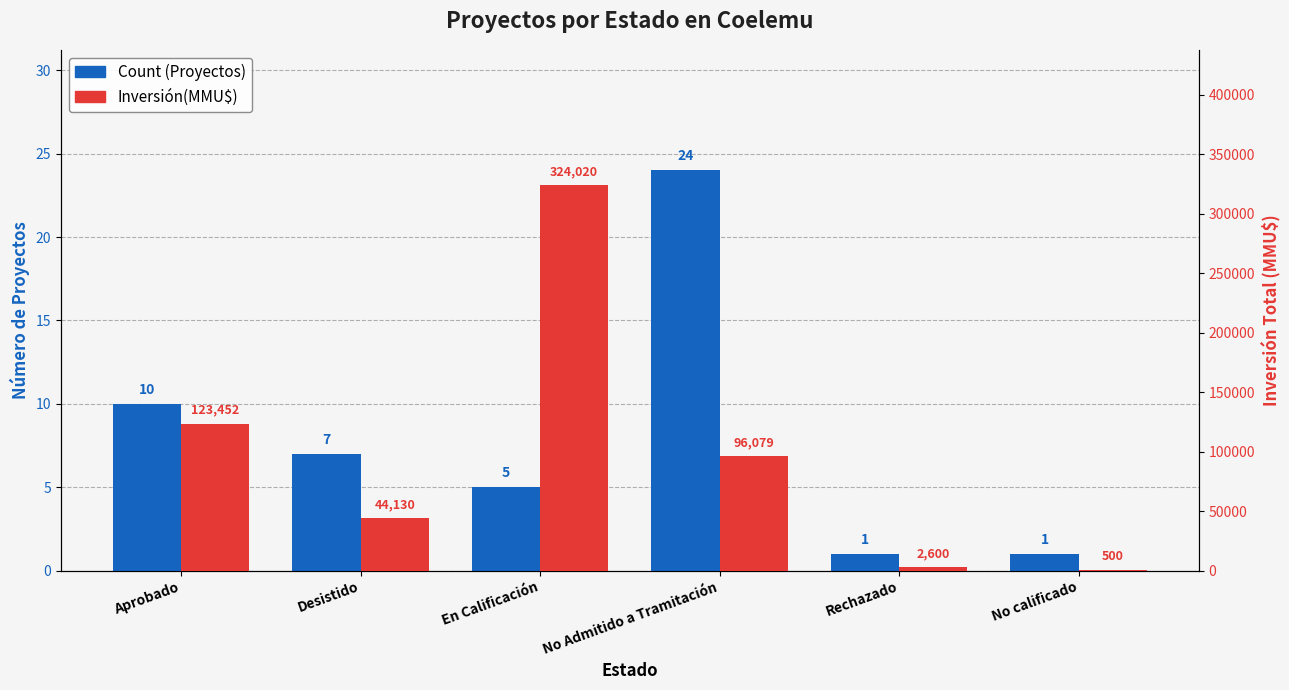

Is the value of Inversión(MMU$) at No calificado greater than the value of Count at Rechazado?

Yes